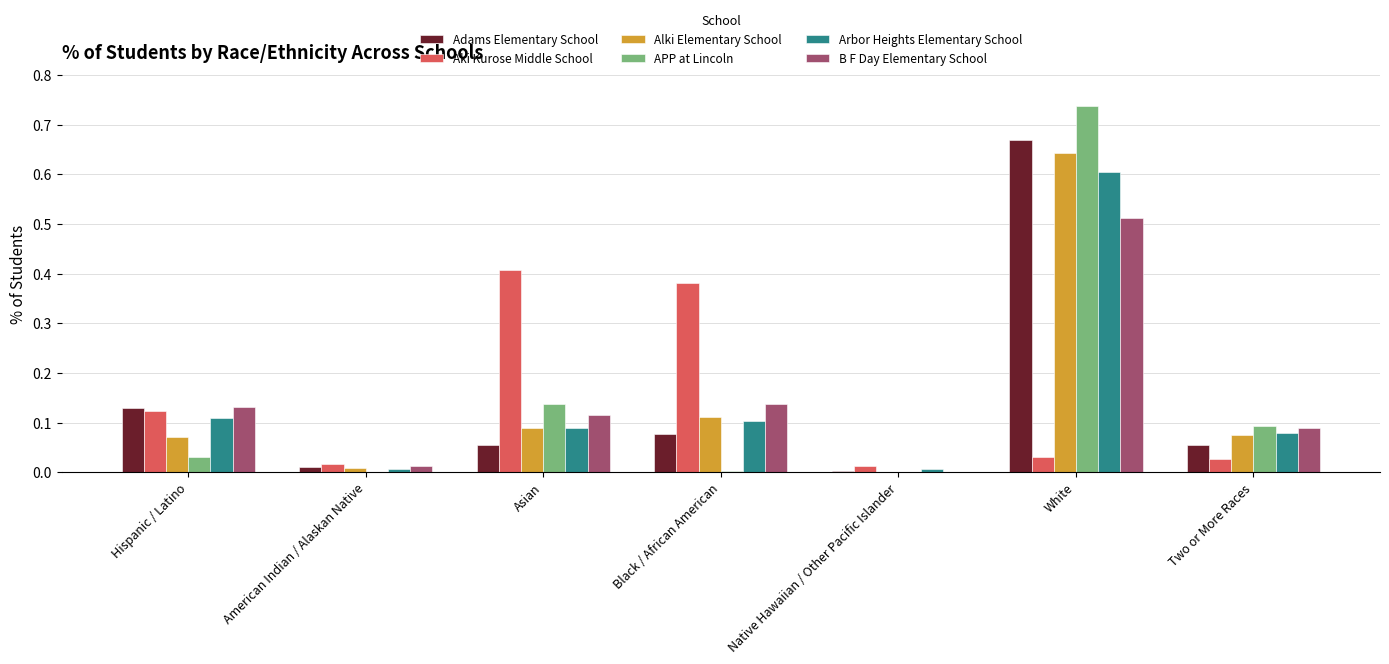

What is the sum of all B F Day Elementary School values?

1.0